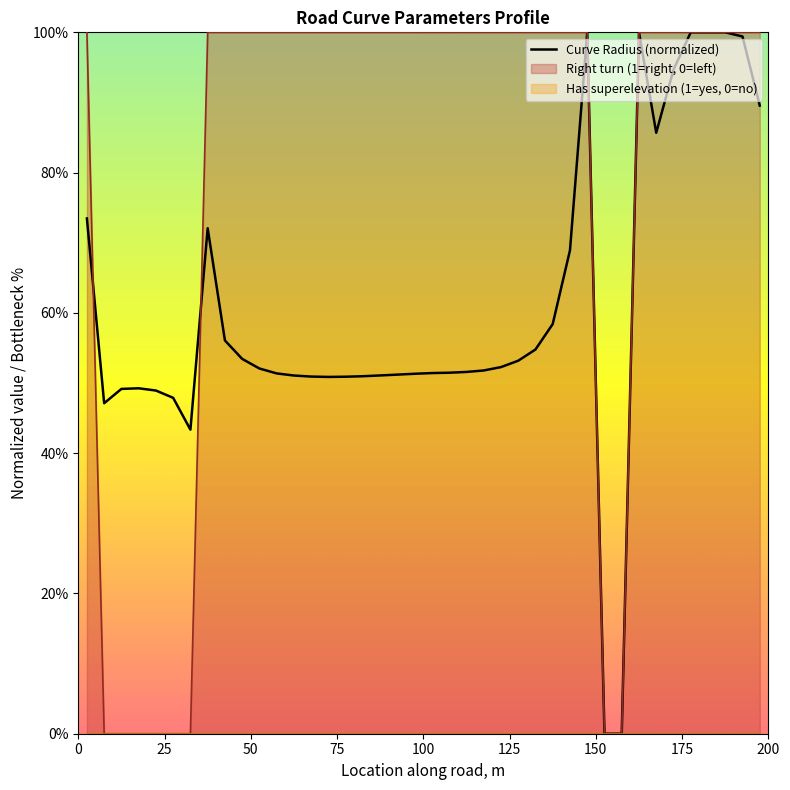

What is the highest value of the Curve Radius (normalized) series?

100.0